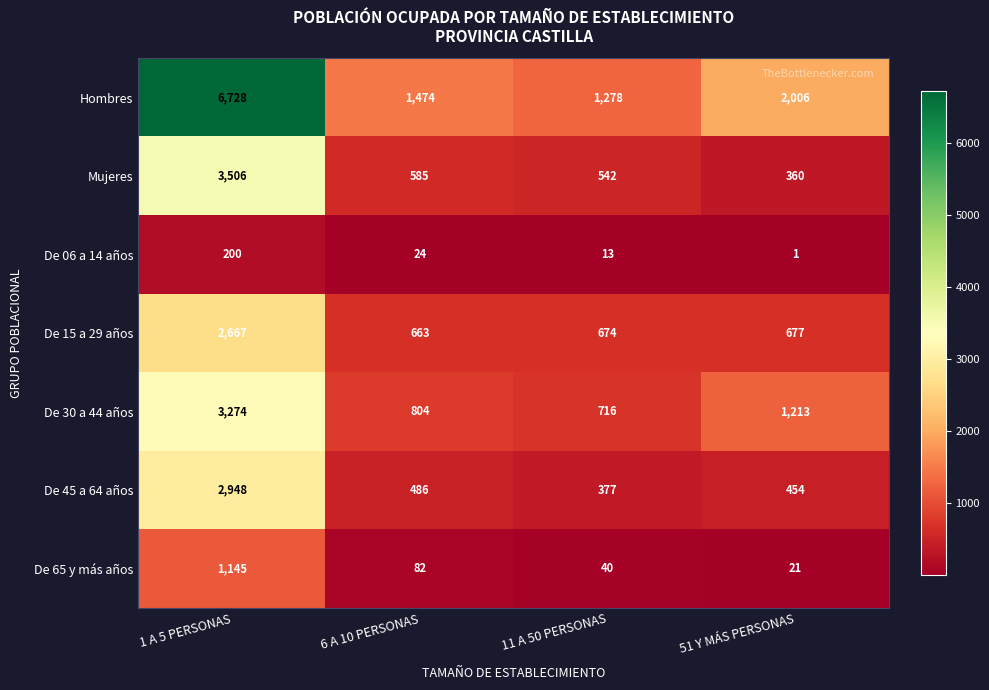

Which category has the lowest value in the De 65 y más años series?

51 Y MÁS PERSONAS